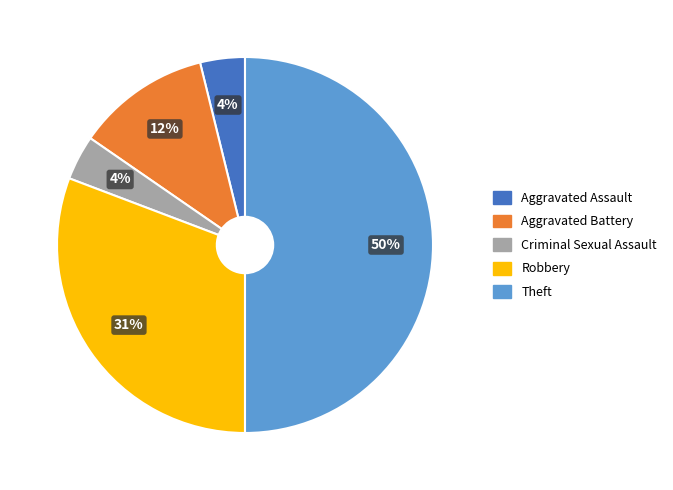

Which slice is the largest?

Theft